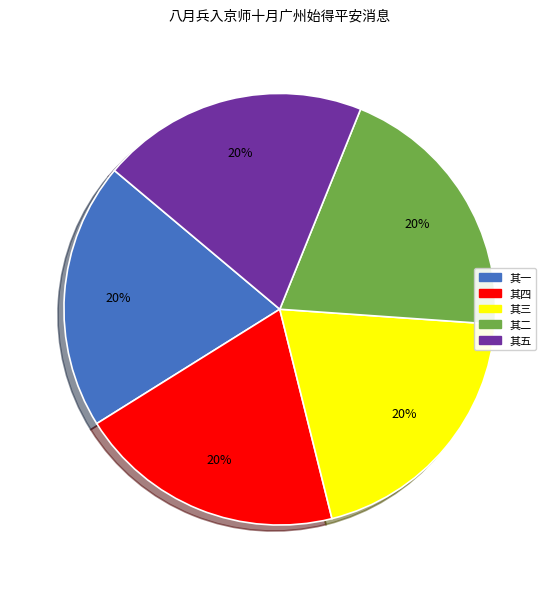

What percentage is the 其二 slice, to the nearest percent?

20%